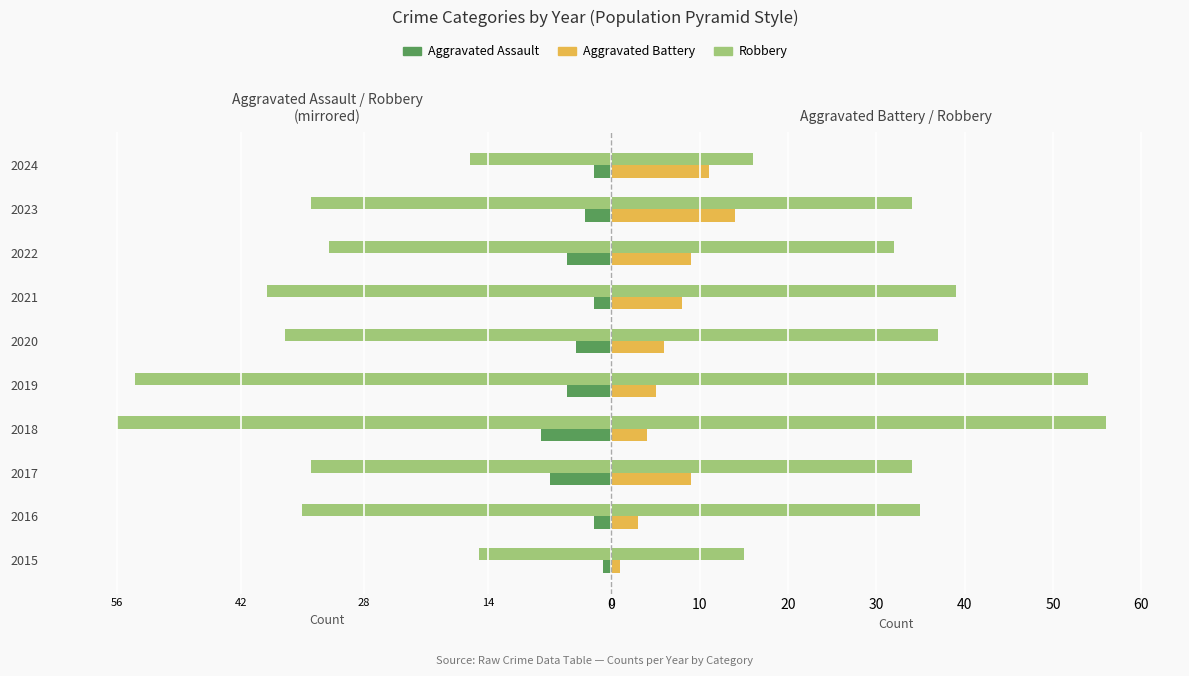

How many data points in Robbery are above 35?

4